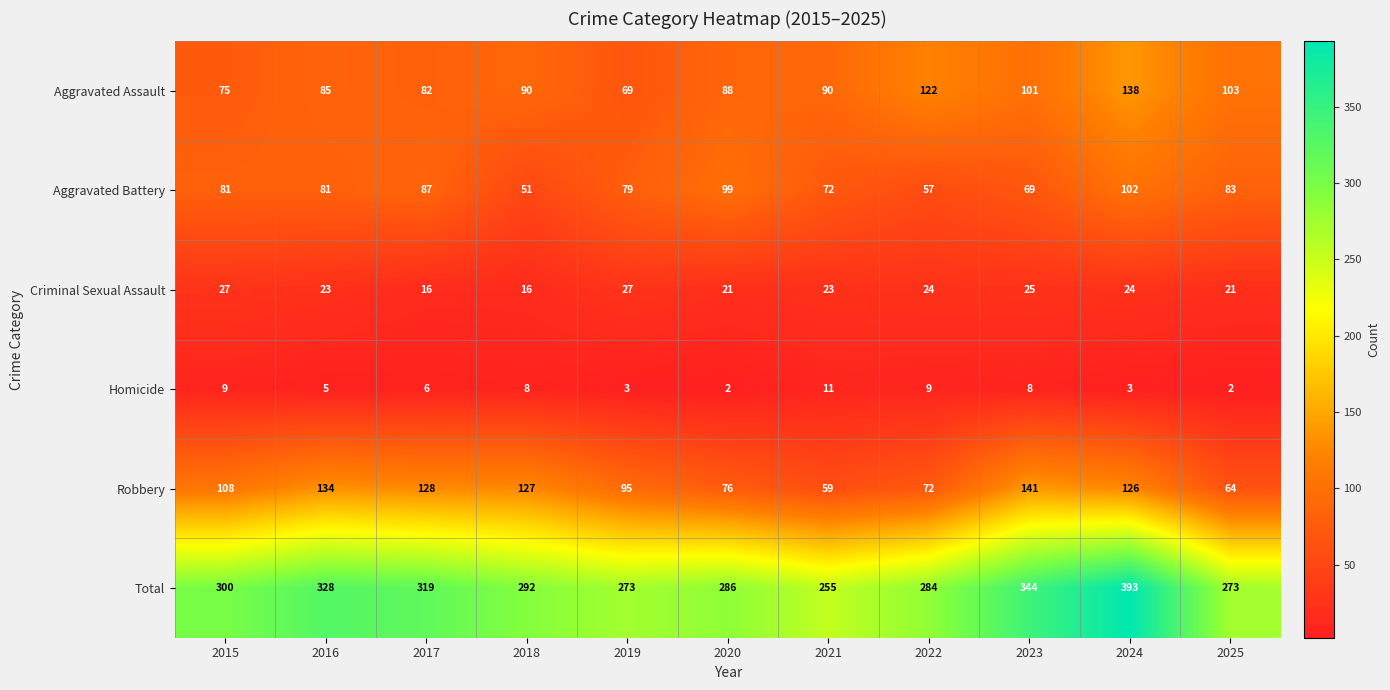

Which series has the largest total across all categories?

Total